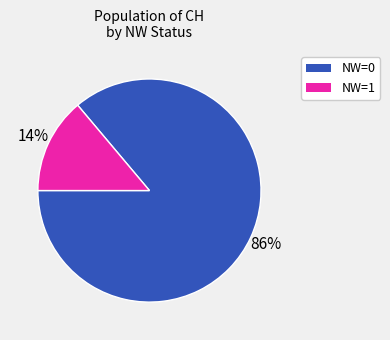

Does any single category account for the majority?

Yes